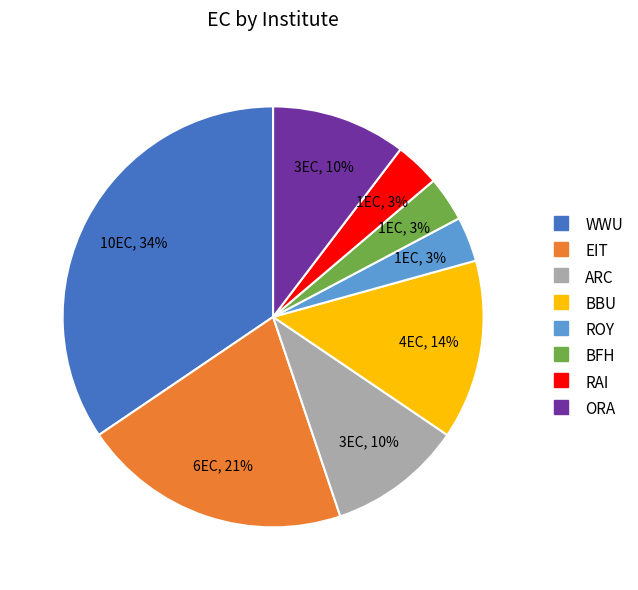

To the nearest percent, what is the average slice percentage?

12%